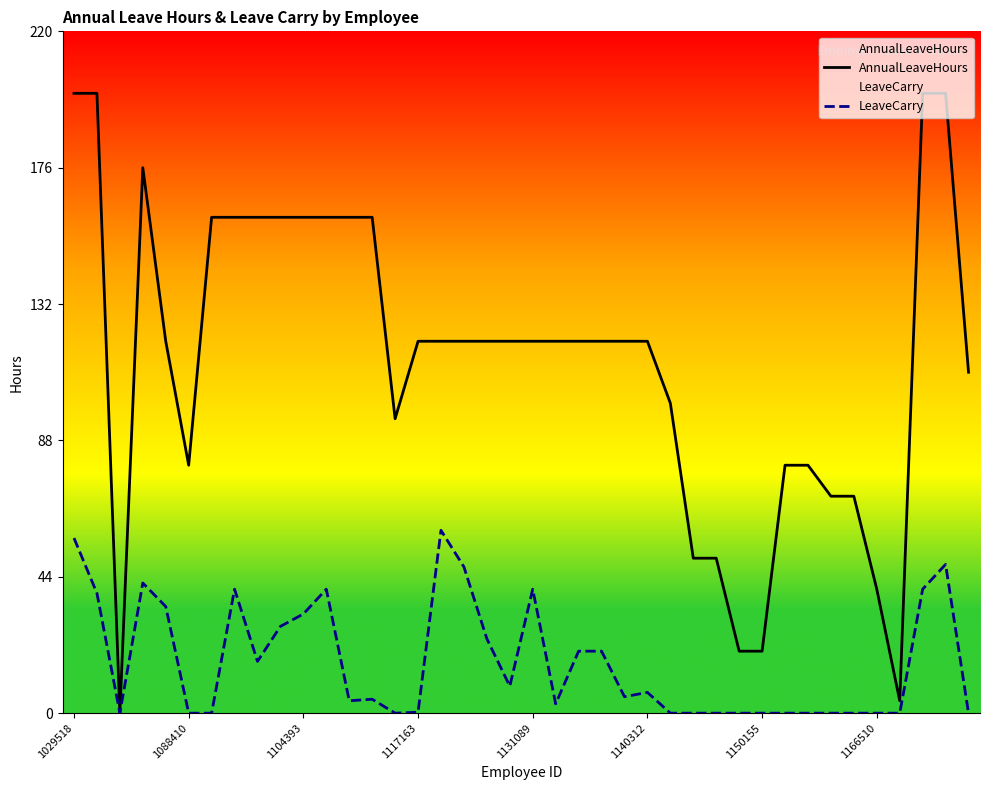

What is the sum of the AnnualLeaveHours values at 29 and 17?

140.0